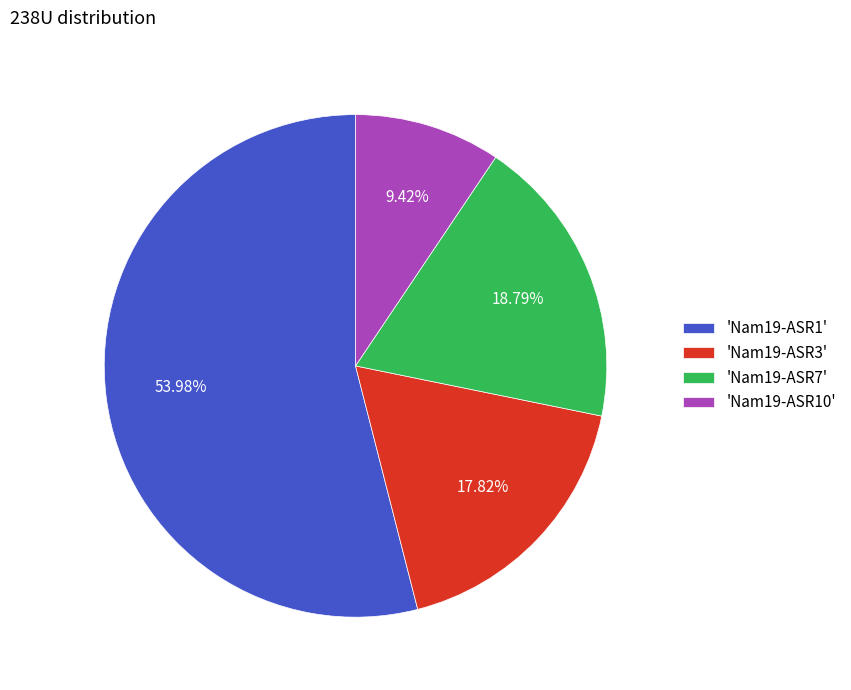

To the nearest percent, what is the difference between the largest and smallest slice percentages?

45%